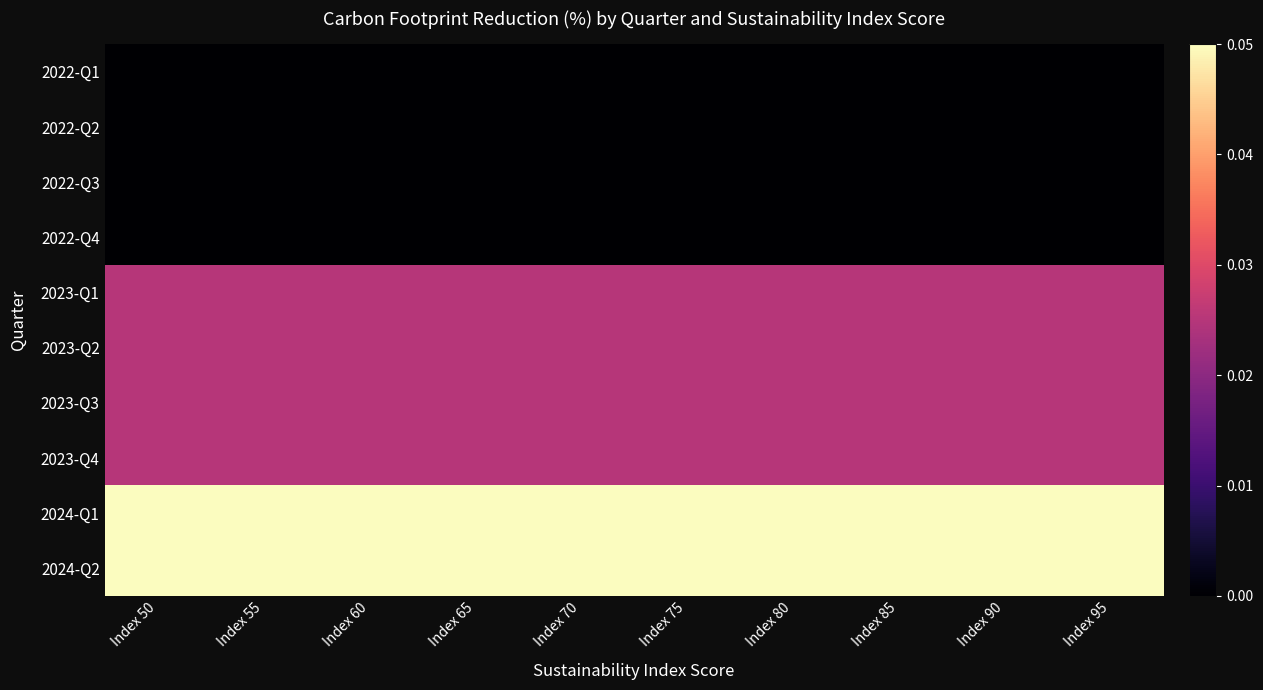

Reading left to right, what are all the values shown in this chart?

2022-Q1: Index 50=0.0	Index 55=0.0	Index 60=0.0	Index 65=0.0	Index 70=0.0	Index 75=0.0	Index 80=0.0	Index 85=0.0	Index 90=0.0	Index 95=0.0
2022-Q2: Index 50=0.0	Index 55=0.0	Index 60=0.0	Index 65=0.0	Index 70=0.0	Index 75=0.0	Index 80=0.0	Index 85=0.0	Index 90=0.0	Index 95=0.0
2022-Q3: Index 50=0.0	Index 55=0.0	Index 60=0.0	Index 65=0.0	Index 70=0.0	Index 75=0.0	Index 80=0.0	Index 85=0.0	Index 90=0.0	Index 95=0.0
2022-Q4: Index 50=0.0	Index 55=0.0	Index 60=0.0	Index 65=0.0	Index 70=0.0	Index 75=0.0	Index 80=0.0	Index 85=0.0	Index 90=0.0	Index 95=0.0
2023-Q1: Index 50=0.0	Index 55=0.0	Index 60=0.0	Index 65=0.0	Index 70=0.0	Index 75=0.0	Index 80=0.0	Index 85=0.0	Index 90=0.0	Index 95=0.0
2023-Q2: Index 50=0.0	Index 55=0.0	Index 60=0.0	Index 65=0.0	Index 70=0.0	Index 75=0.0	Index 80=0.0	Index 85=0.0	Index 90=0.0	Index 95=0.0
2023-Q3: Index 50=0.0	Index 55=0.0	Index 60=0.0	Index 65=0.0	Index 70=0.0	Index 75=0.0	Index 80=0.0	Index 85=0.0	Index 90=0.0	Index 95=0.0
2023-Q4: Index 50=0.0	Index 55=0.0	Index 60=0.0	Index 65=0.0	Index 70=0.0	Index 75=0.0	Index 80=0.0	Index 85=0.0	Index 90=0.0	Index 95=0.0
2024-Q1: Index 50=0.1	Index 55=0.1	Index 60=0.1	Index 65=0.1	Index 70=0.1	Index 75=0.1	Index 80=0.1	Index 85=0.1	Index 90=0.1	Index 95=0.1
2024-Q2: Index 50=0.1	Index 55=0.1	Index 60=0.1	Index 65=0.1	Index 70=0.1	Index 75=0.1	Index 80=0.1	Index 85=0.1	Index 90=0.1	Index 95=0.1